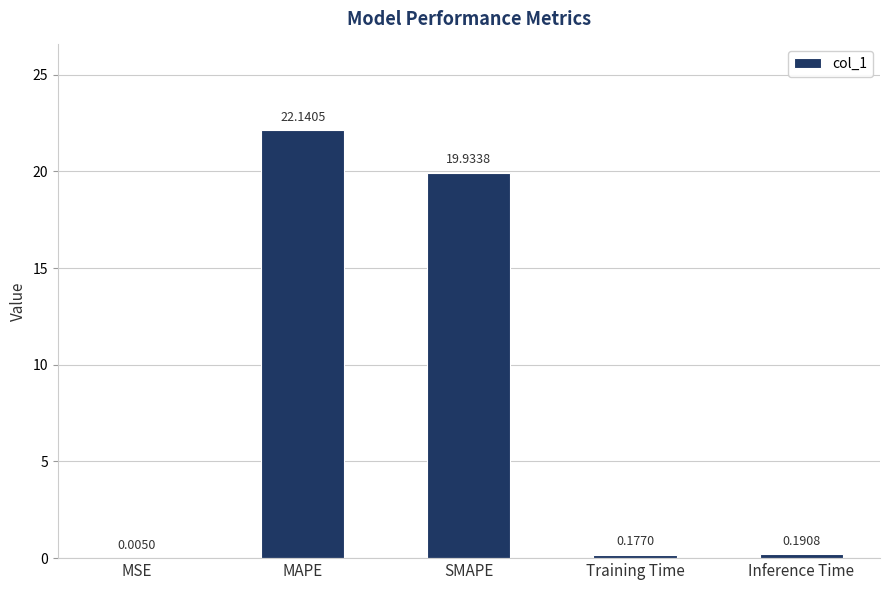

Where is the data nearest to the value 11?

SMAPE